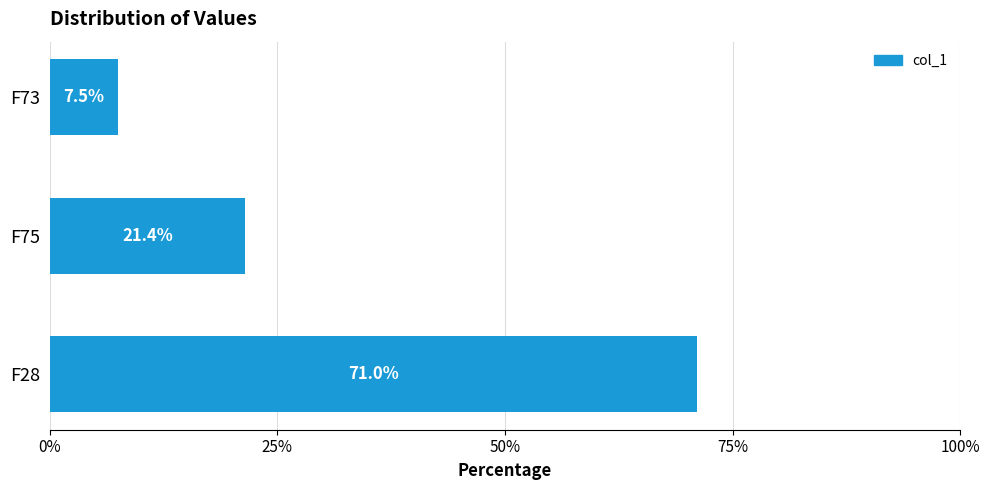

What is the difference between the maximum and minimum values?

0.6